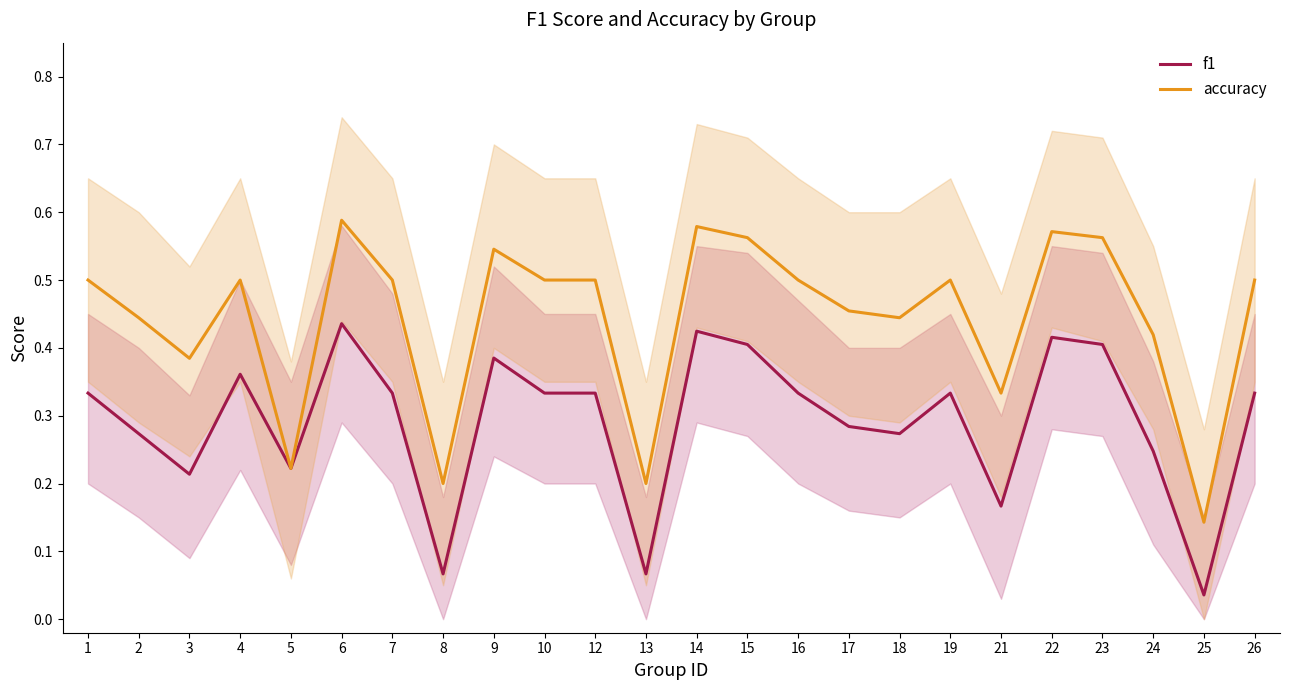

What is the difference between the maximum and minimum values in the accuracy series?

0.4